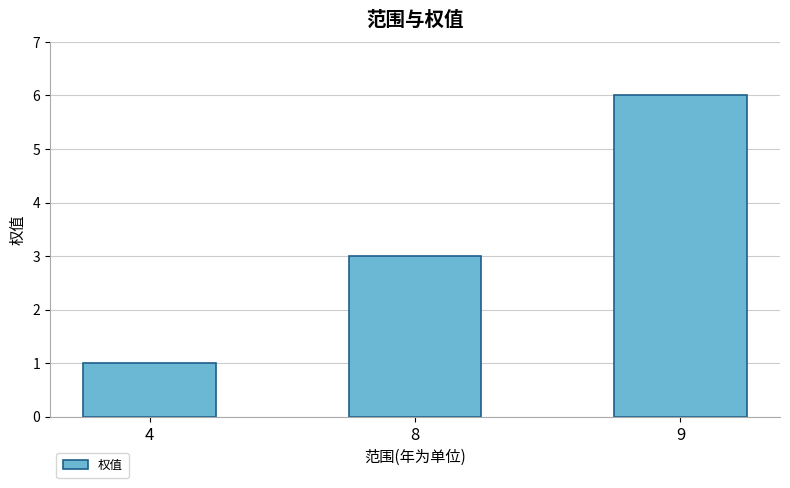

List the labels in order of value, largest first.

9, 8, 4